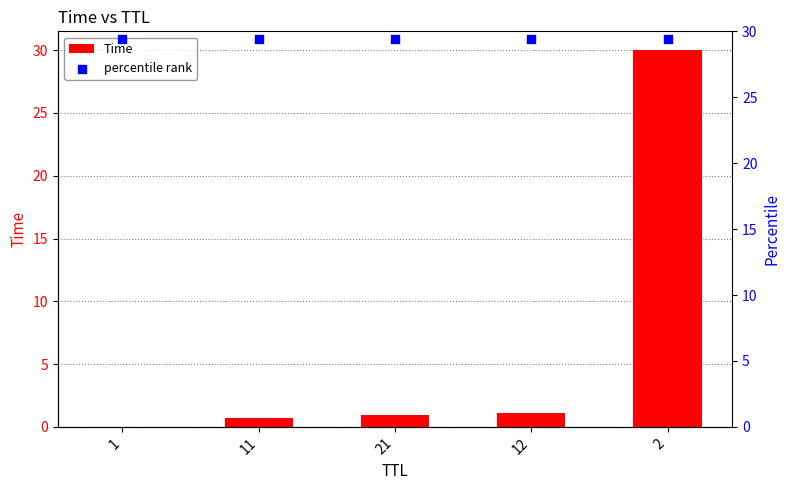

Is the value of Time at 1 greater than the value of percentile rank at 12?

No